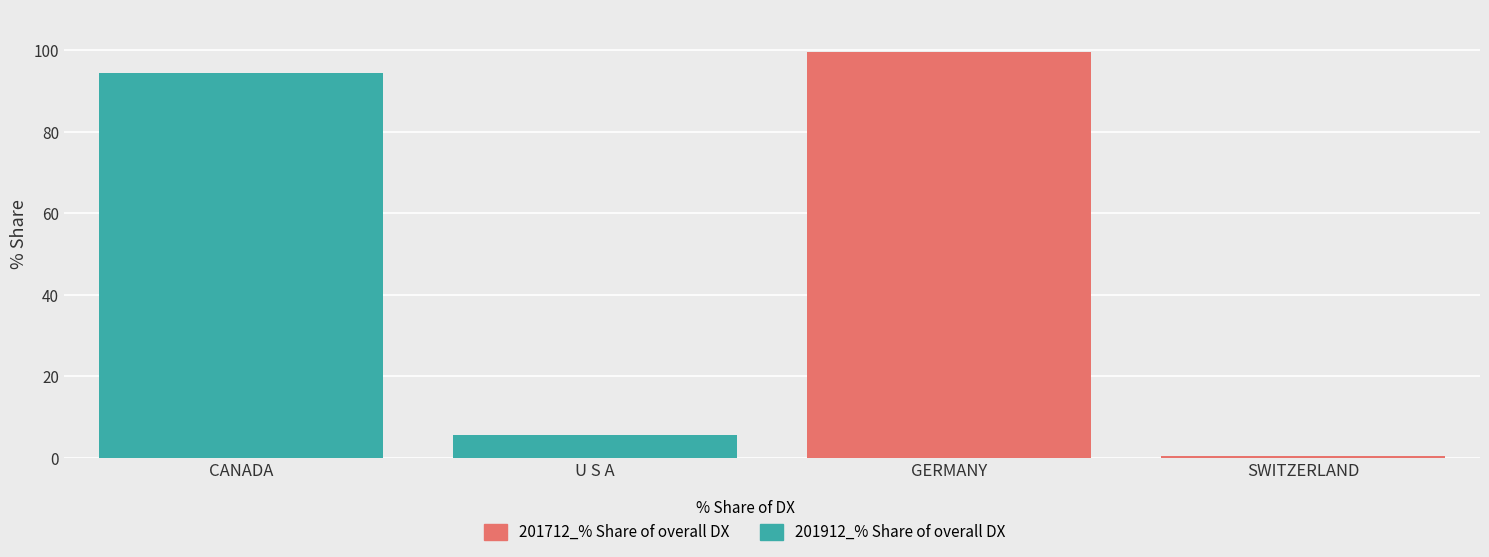

The 201712_% Share of overall DX series shows 99.6 at GERMANY. True or false?

True